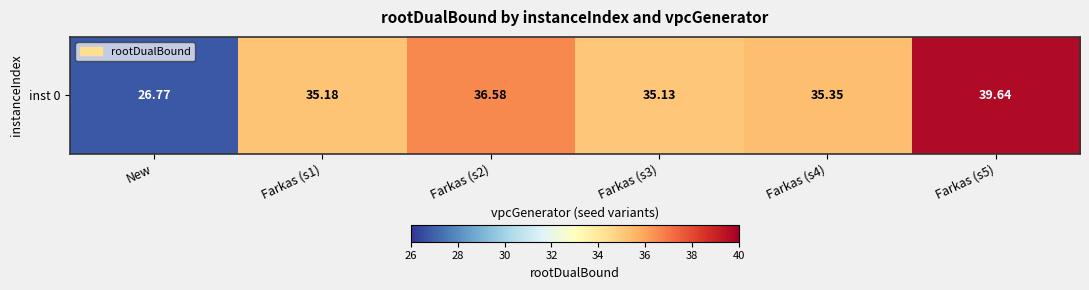

Count the number of categories in the chart.

6